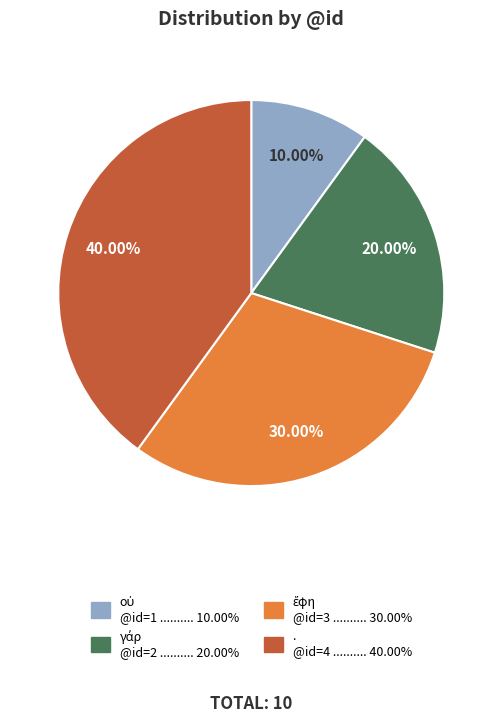

What is the largest slice in the pie chart?

.